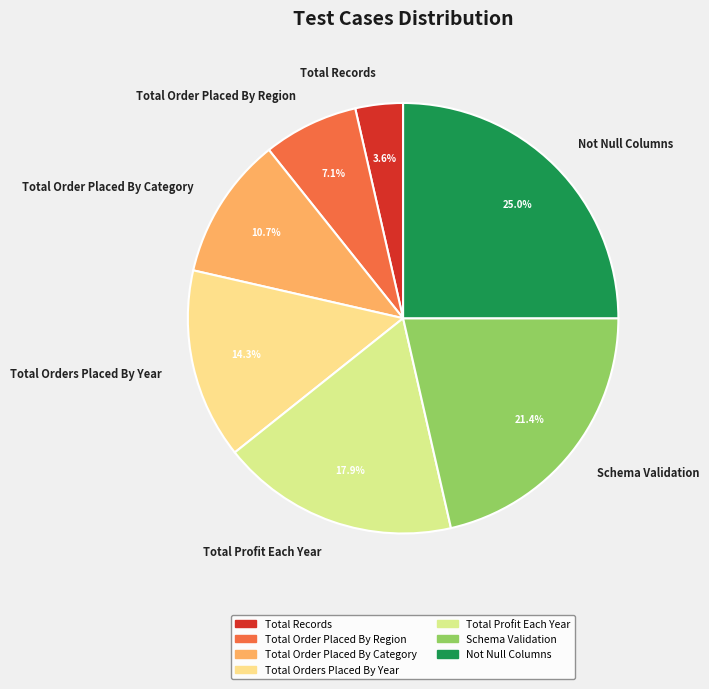

The Total Orders Placed By Year slice represents 14% of the pie. True or false?

True